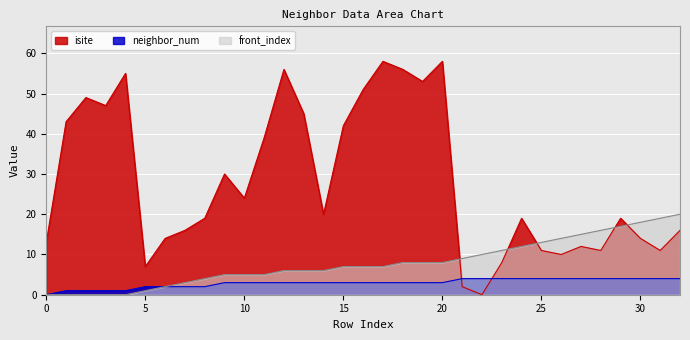

What are all the series names shown in the legend?

isite, neighbor_num, front_index